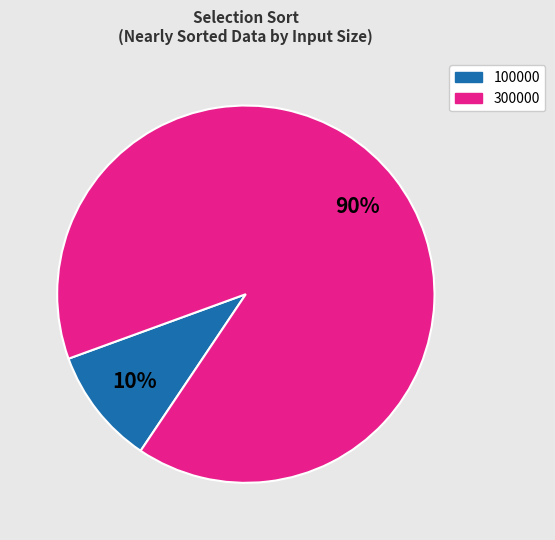

Which has a higher value, 100000 or 300000?

300000